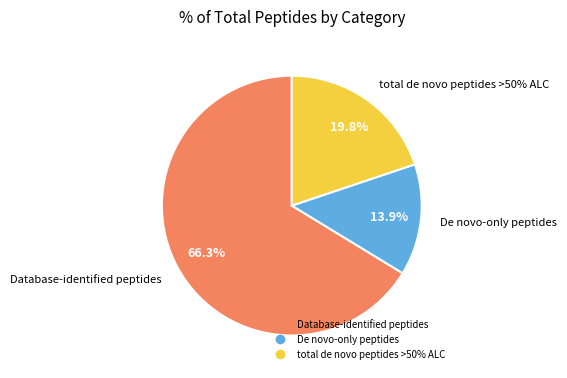

Does any single category account for the majority?

Yes